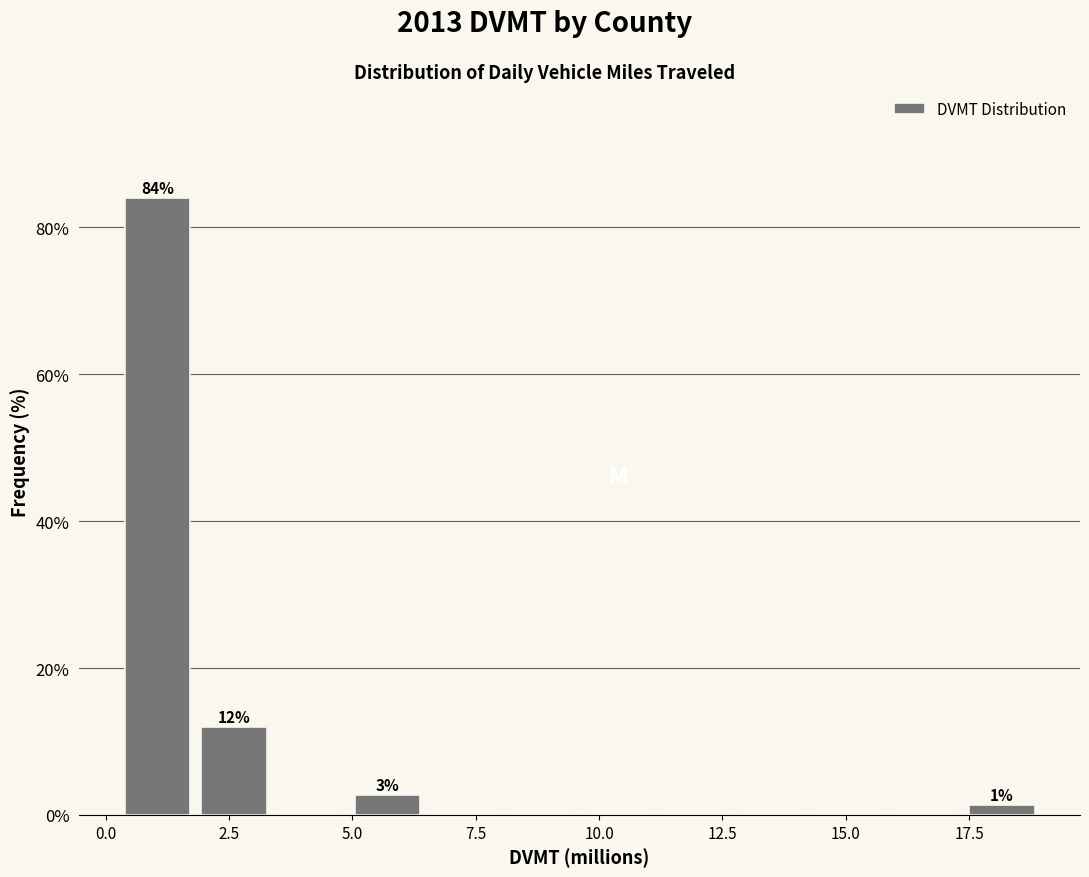

Around what value on the x-axis is the tallest bar? Give the approximate position of its centre, as read against the axis.

1.0